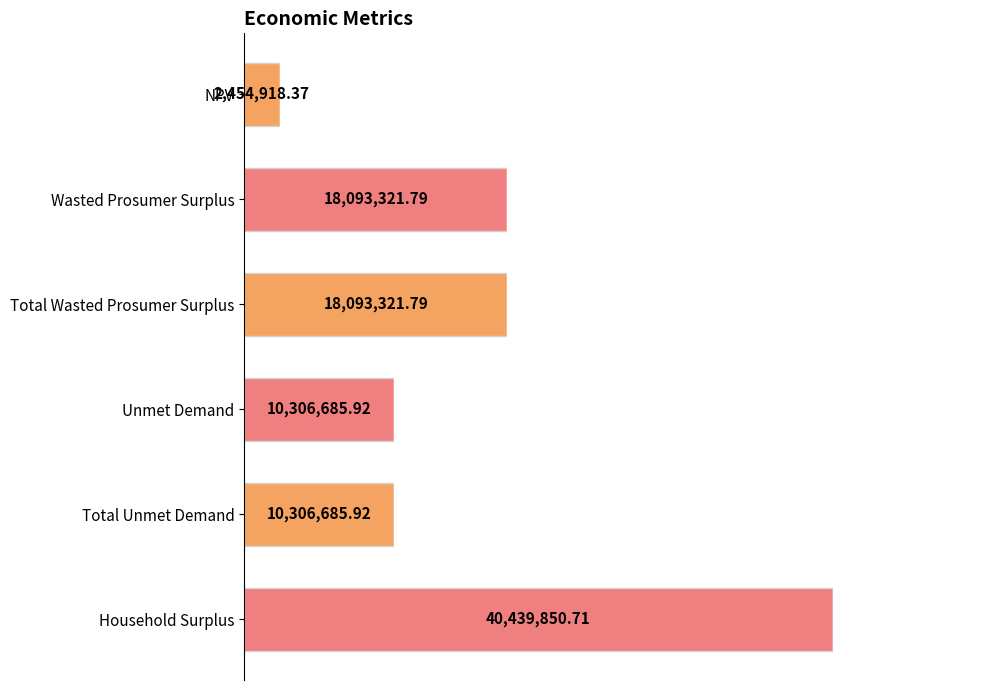

Are the bars horizontal?

Yes